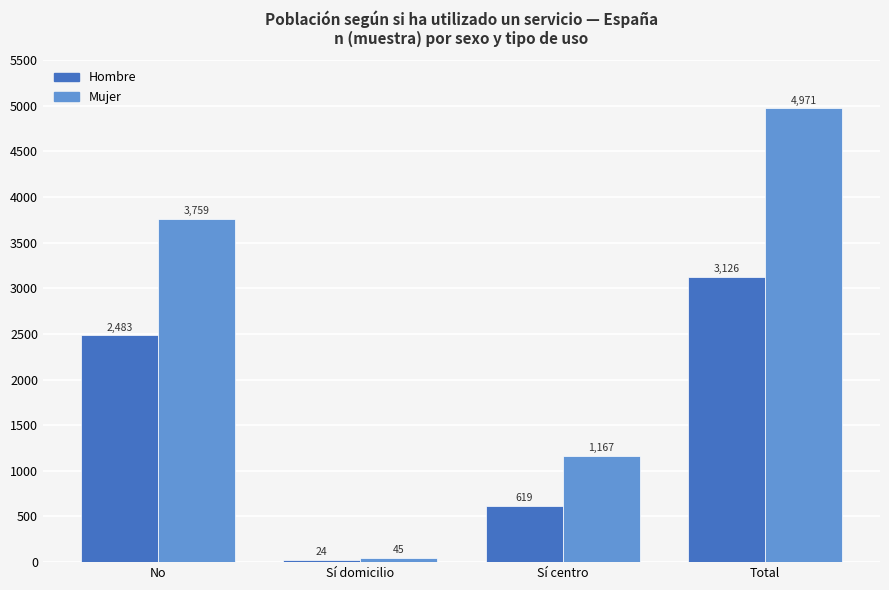

What is the total value across all series at Sí domicilio?

69